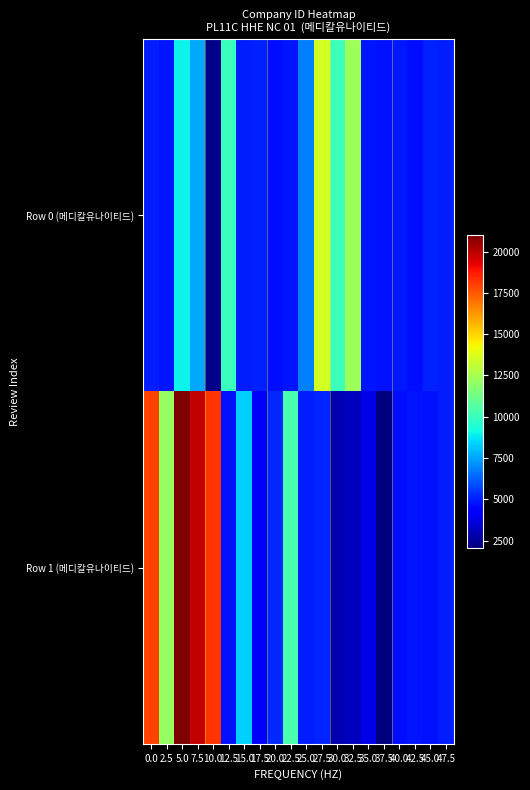

Reading left to right, list all the values displayed in this chart.

Row 0 (메디칼유나이티드): 0.0=5032.0	2.5=4864.4	5.0=9001.5	7.5=7572.9	10.0=2228.0	12.5=10038.5	15.0=5025.6	17.5=5038.0	20.0=4709.1	22.5=4870.2	25.0=6813.8	27.5=13547.9	30.0=10121.3	32.5=12288.2	35.0=4866.7	37.5=4758.6	40.0=4922.3	42.5=4676.9	45.0=5058.8	47.5=4960.8
Row 1 (메디칼유나이티드): 0.0=17910.5	2.5=12085.1	5.0=20979.5	7.5=19859.7	10.0=18203.5	12.5=4742.3	15.0=8285.2	17.5=4144.8	20.0=5226.5	22.5=10403.0	25.0=5017.4	27.5=5128.8	30.0=2908.1	32.5=3179.2	35.0=3781.1	37.5=2079.8	40.0=4710.0	42.5=4882.9	45.0=4758.5	47.5=4979.9